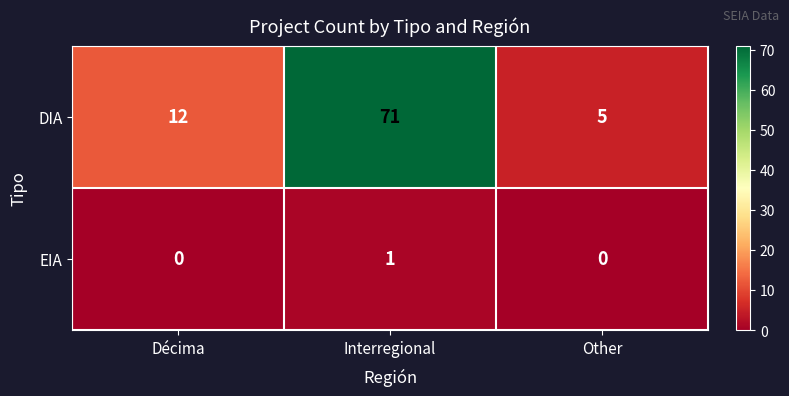

How many series are shown in this chart?

2